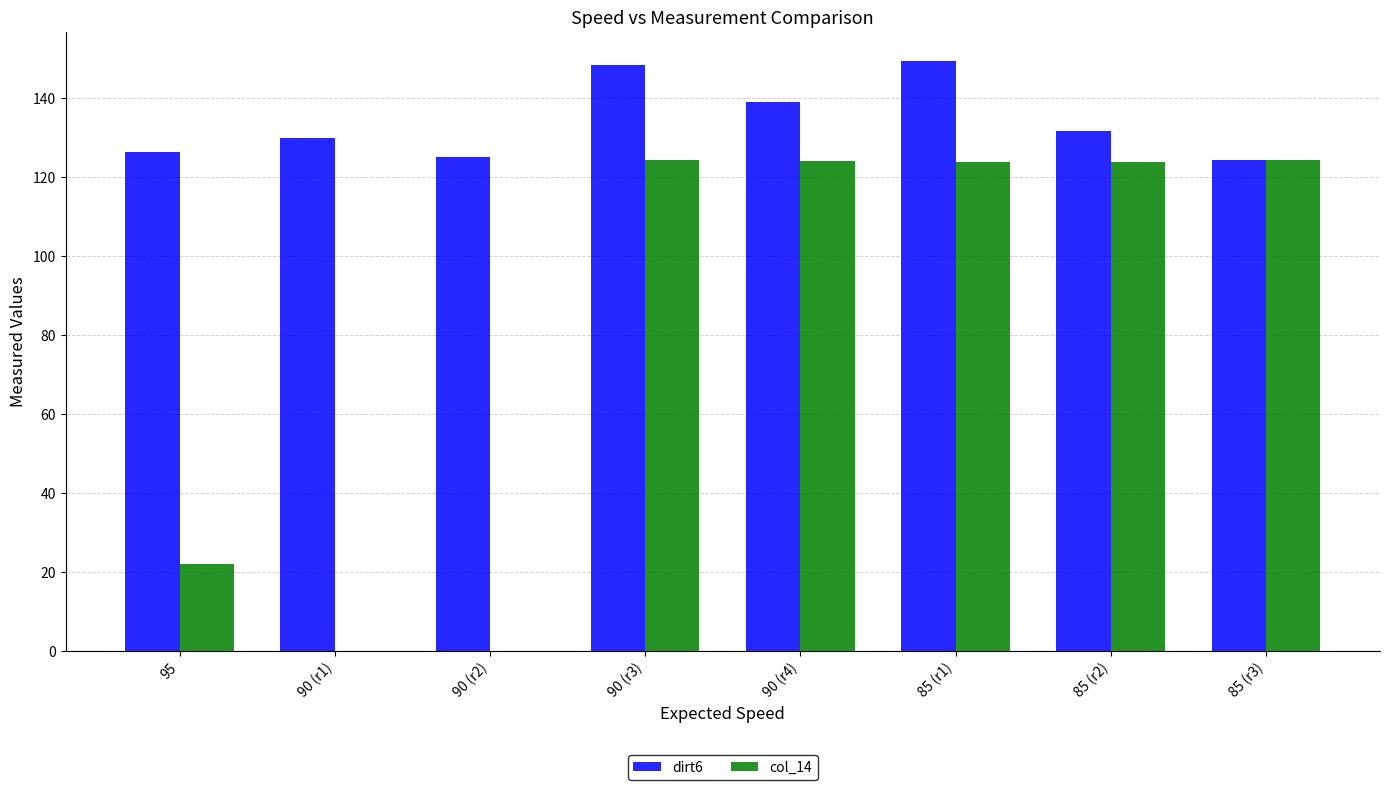

What is the spread (max minus min) of values at 90 (r1)?

130.0